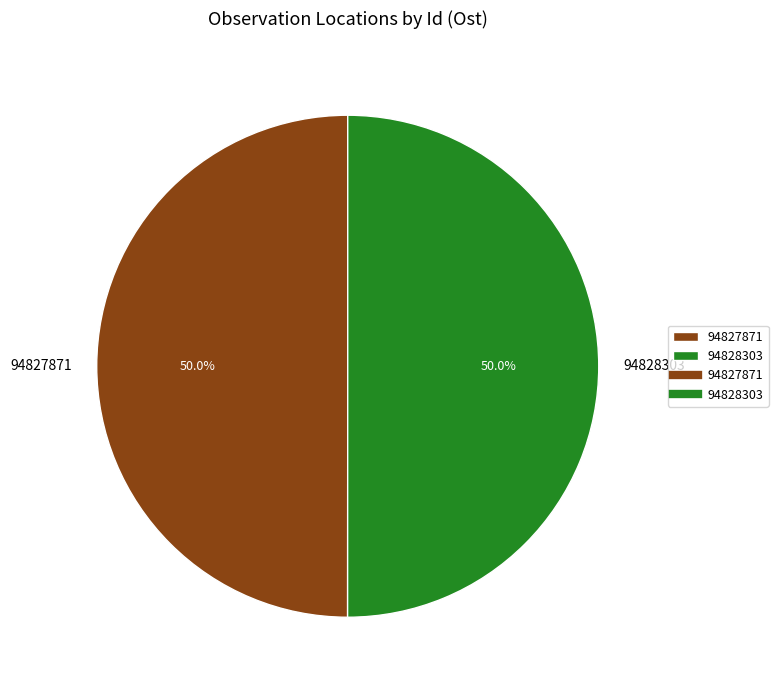

How much of the chart is everything except 94828303?

50.0%